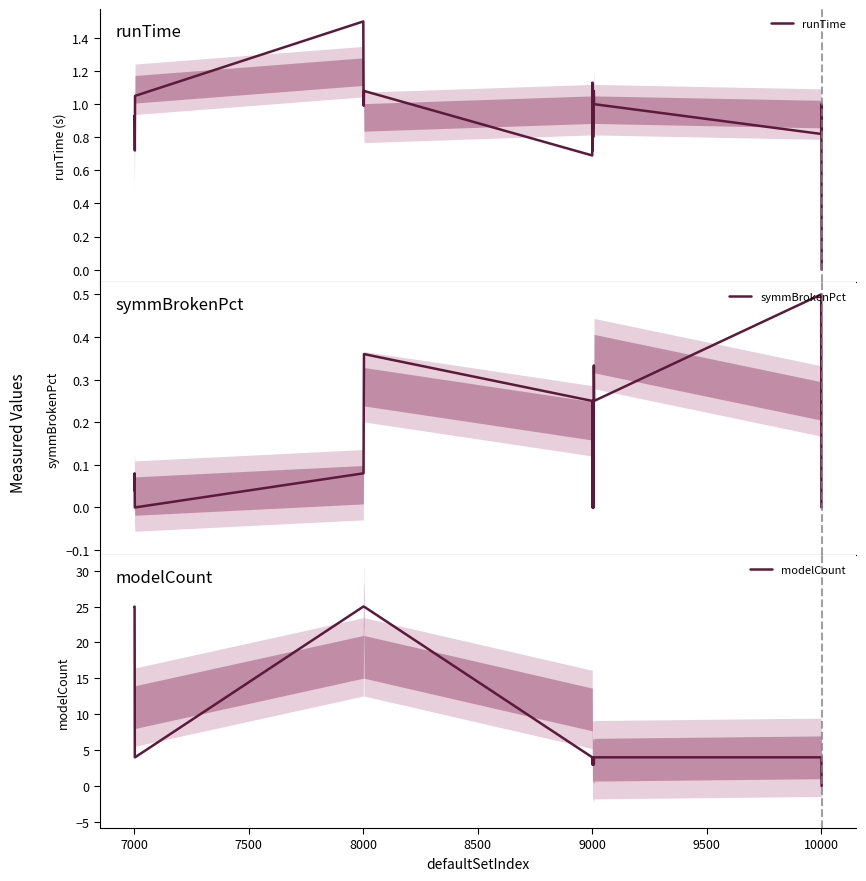

Reading left to right, extract all data points from this chart.

runTime: 0.9	0.9	0.7	1.1	1.5	1.0	1.0	1.1	0.7	1.1	0.7	1.1	0.8	0.9	1.1	1.1	1.0	0.8	1.0	0.0
symmBrokenPct: 0.0	0.1	0.0	0.0	0.1	0.1	0.2	0.4	0.2	0.0	0.2	0.0	0.0	0.2	0.0	0.3	0.2	0.5	0.0	0.0
modelCount: 25.0	25.0	4.0	4.0	25.0	25.0	25.0	25.0	4.0	3.0	4.0	3.0	4.0	4.0	3.0	3.0	4.0	4.0	4.0	0.0